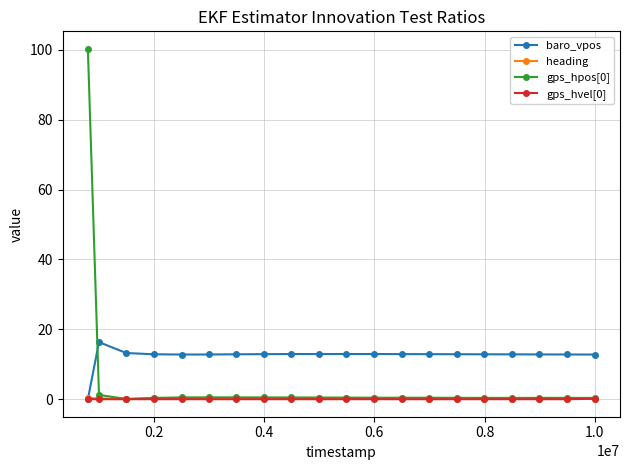

Which series has the largest total across all categories?

baro_vpos